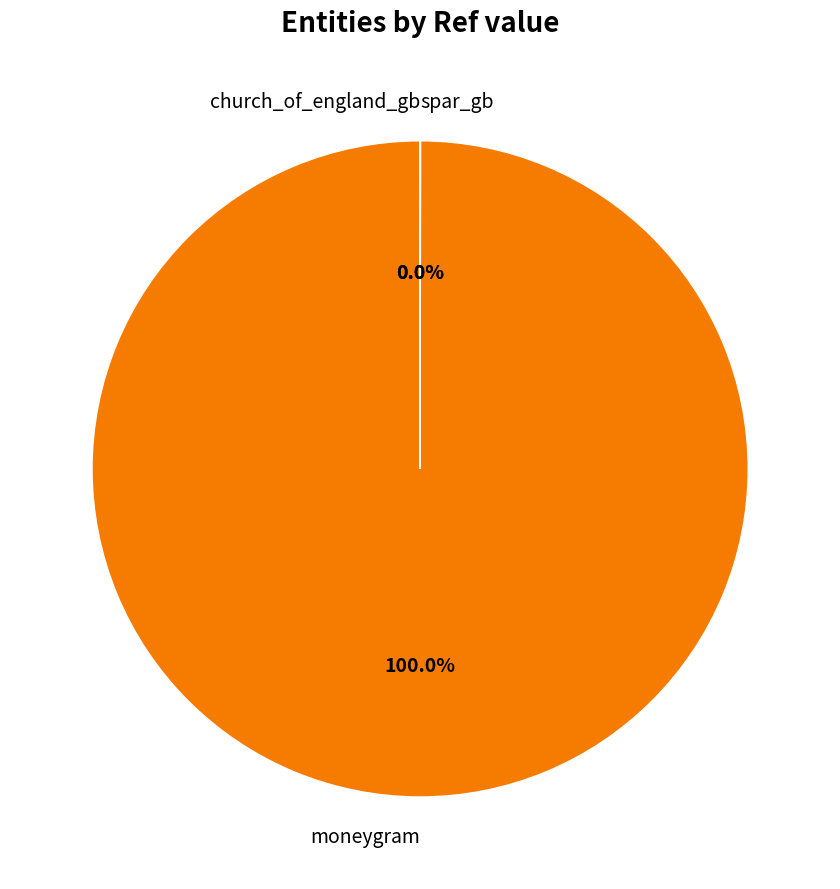

Which slice represents more than half of the pie?

moneygram